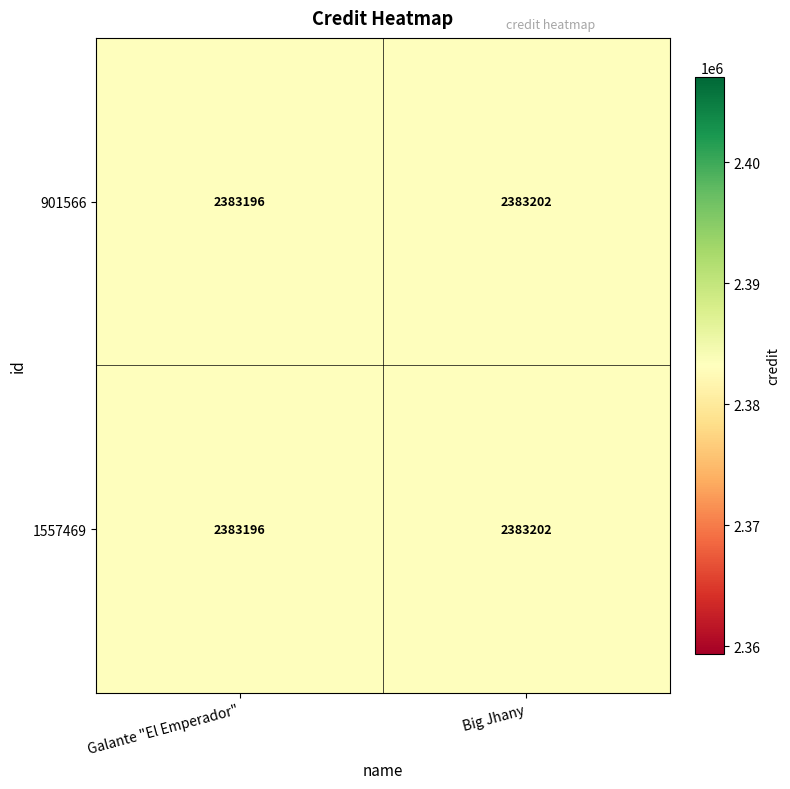

Rank the categories by 1557469 value from highest to lowest.

Big Jhany, Galante "El Emperador"